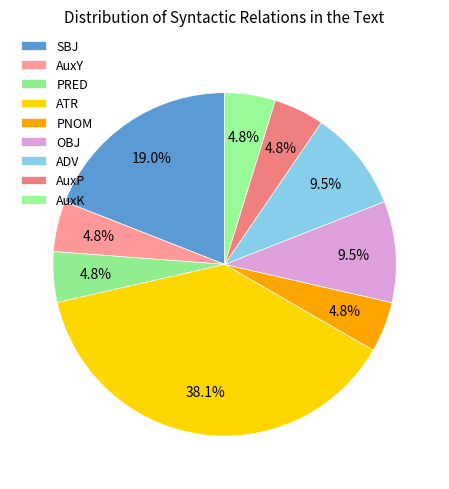

Is there a majority slice in this chart?

No